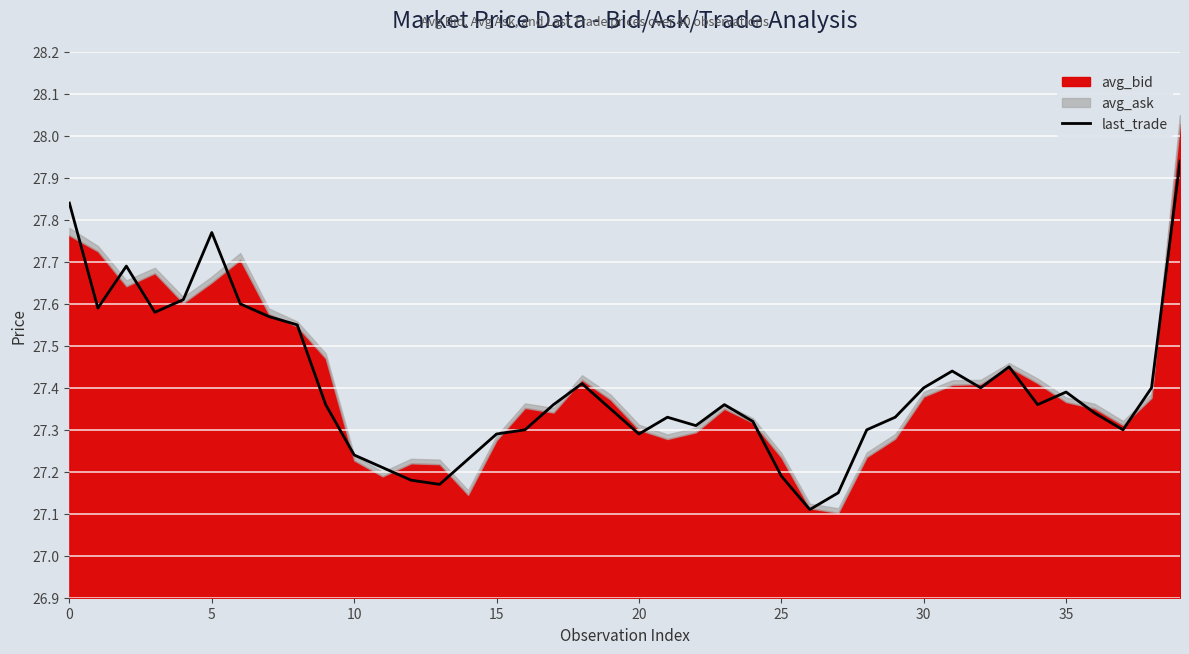

How many lines are shown in the chart?

1